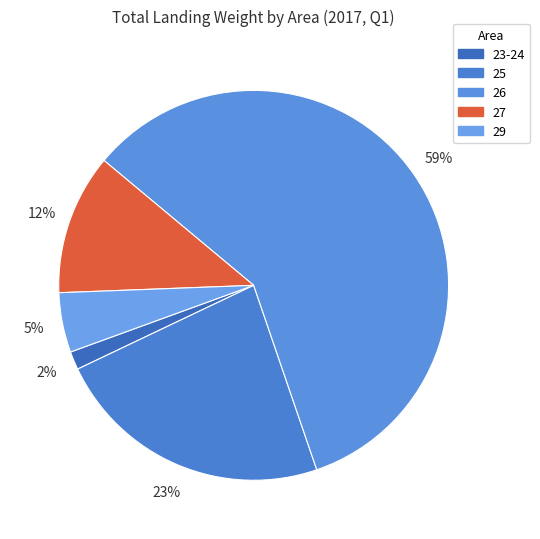

Is there a majority slice in this chart?

Yes